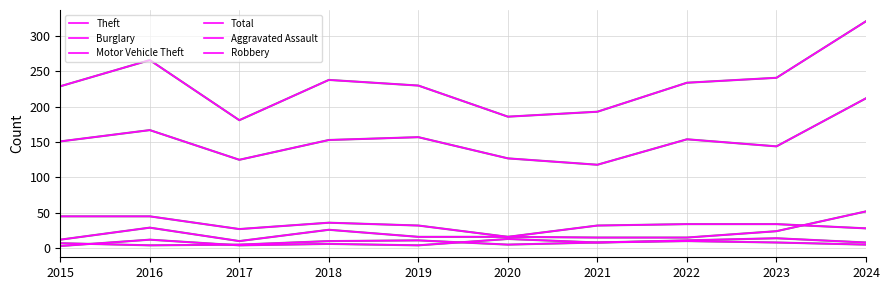

What is the spread (max minus min) of values at 2021?

185